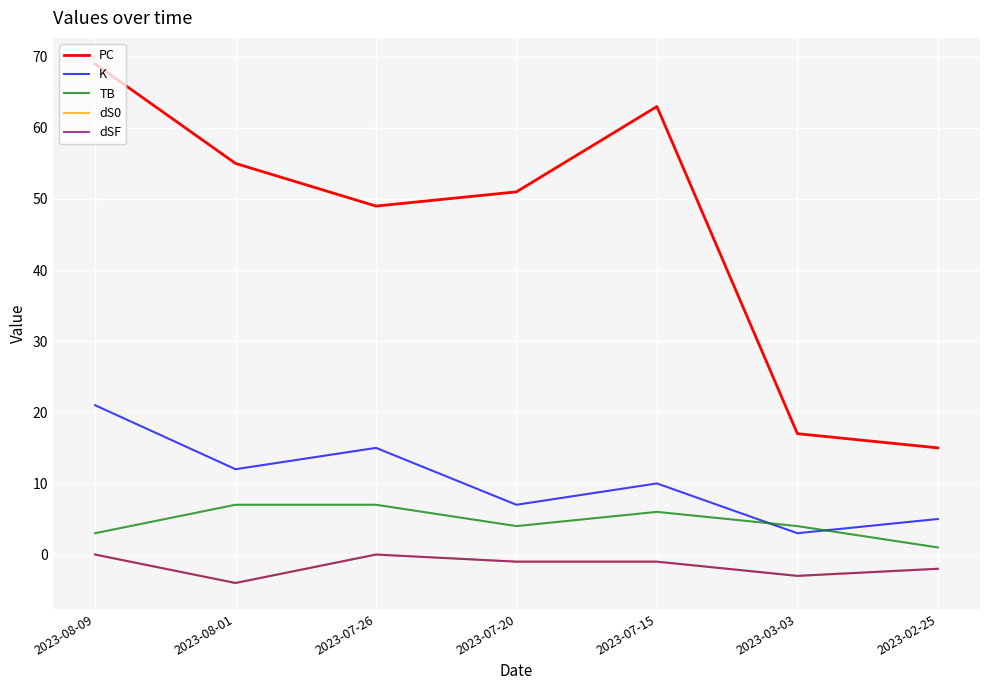

Which category has the lowest value across all series?

2023-08-01